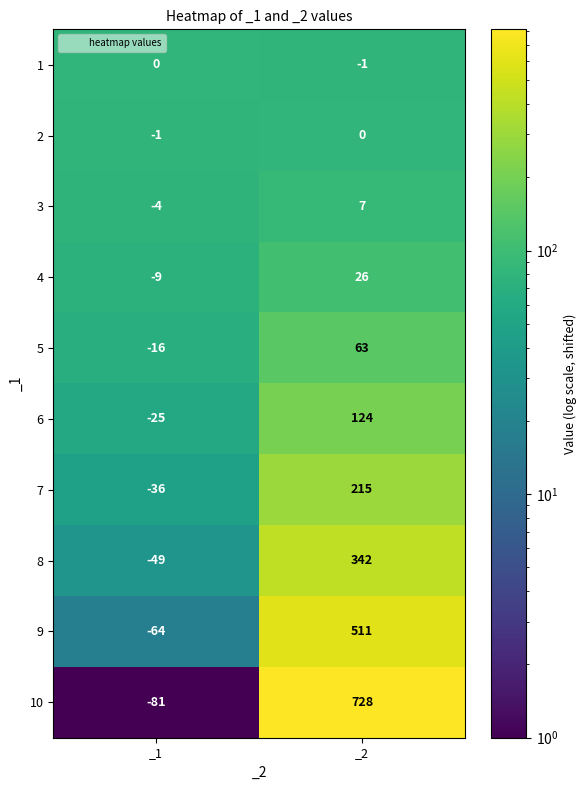

Where is 1 nearest to the value 0?

_1